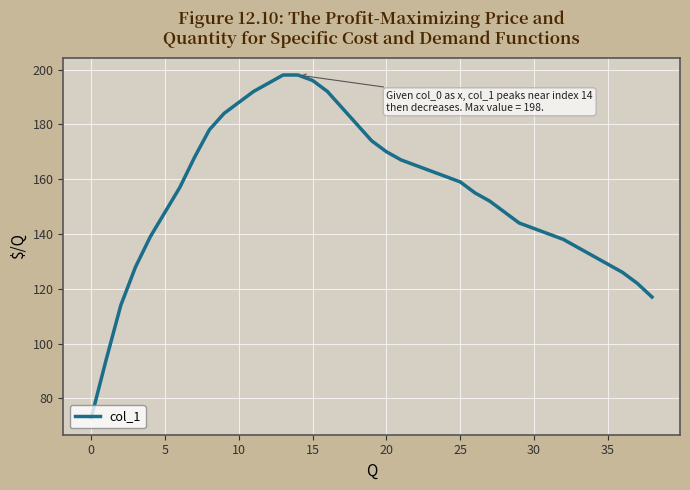

Does the chart have visible grid lines?

Yes